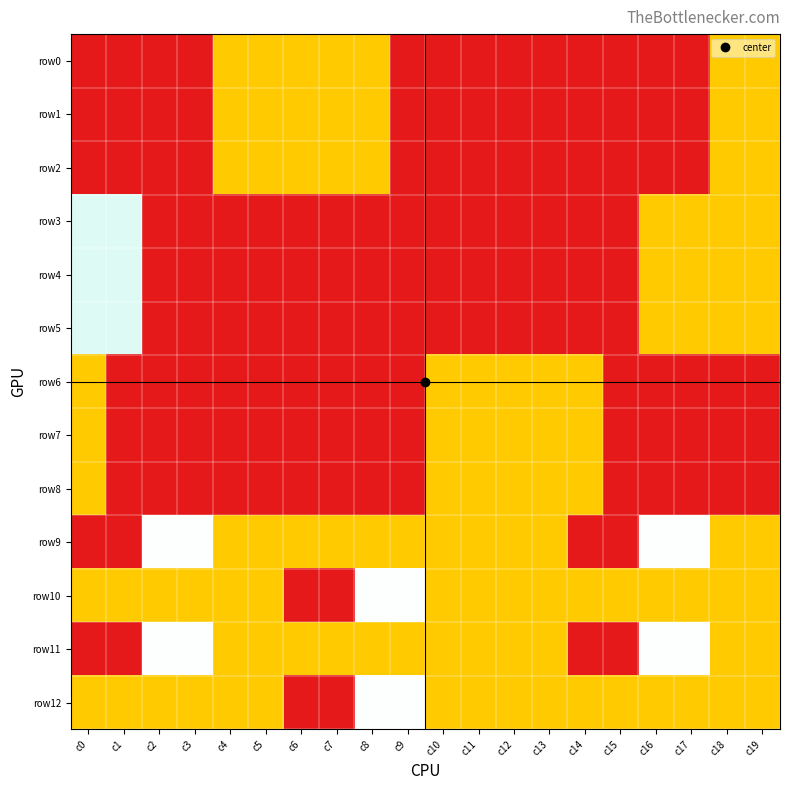

Which series has the largest total across all categories?

row0